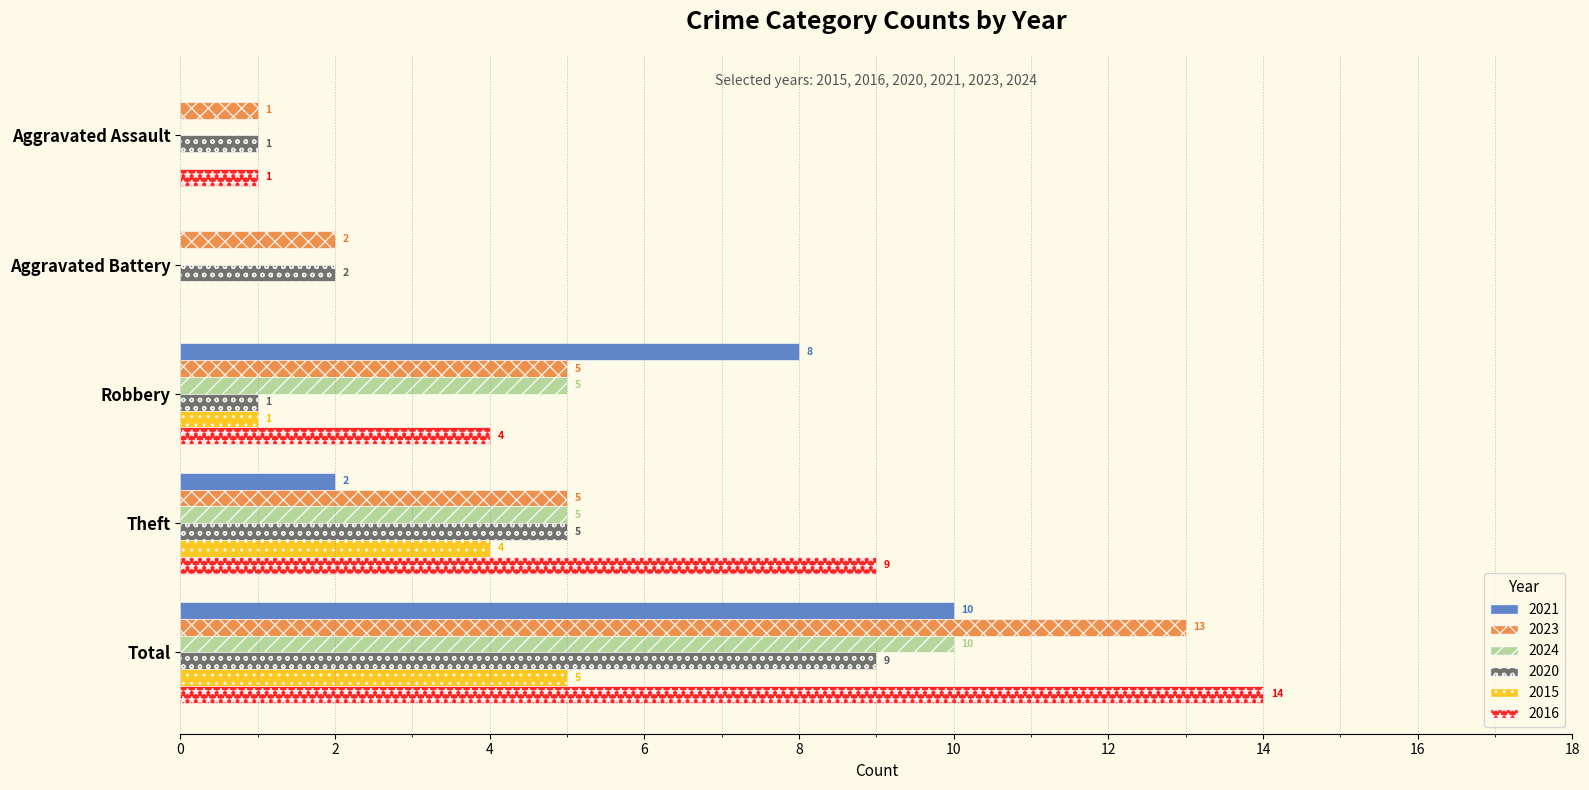

At which label is 2016 closest to 7?

Theft